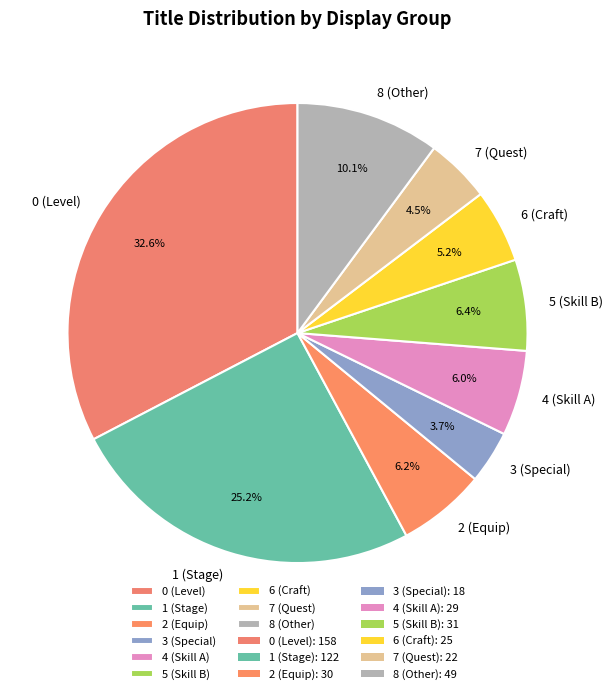

Approximately how many times larger is the value at 7 (Quest) compared to 5 (Skill B)?

0.7